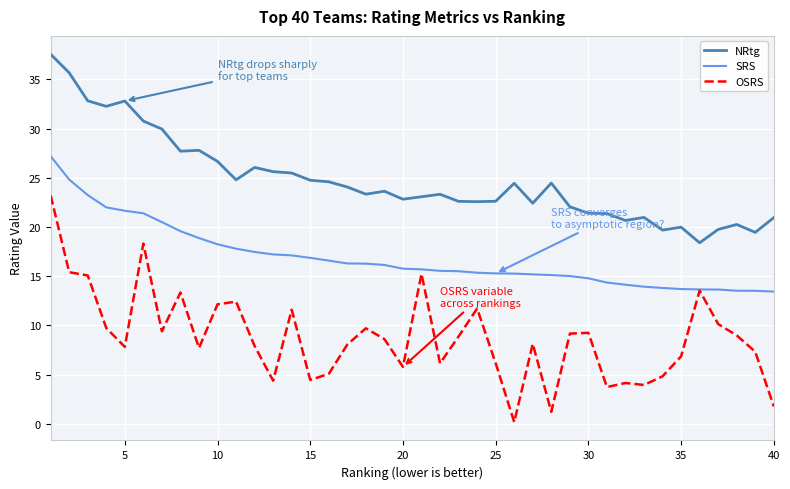

At how many categories does at least one series exceed 2?

40